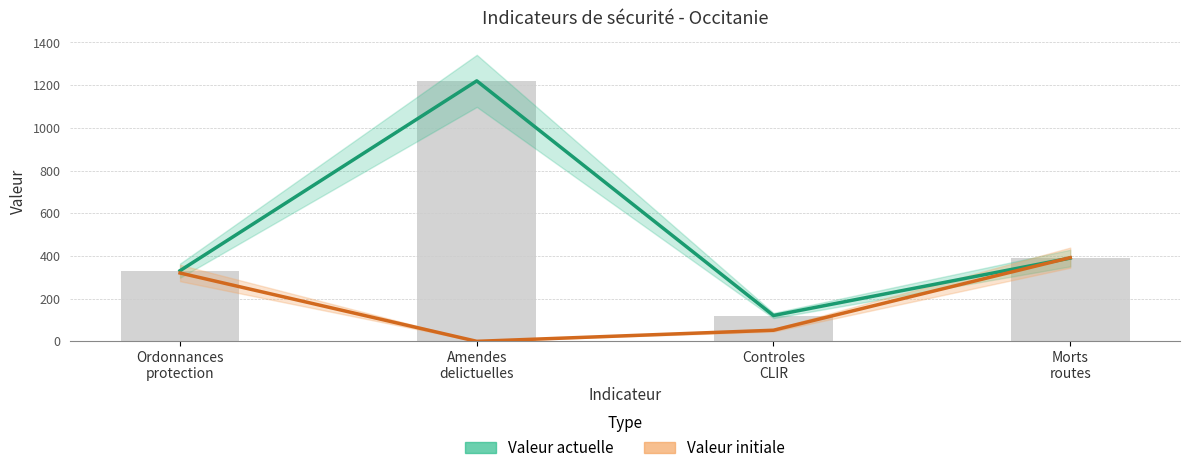

Reading right to left, what are all the values shown in this chart?

Valeur actuelle: Morts
routes=390	Controles
CLIR=121	Amendes
delictuelles=1220	Ordonnances
protection=331
Valeur initiale: Morts
routes=392	Controles
CLIR=52	Amendes
delictuelles=0	Ordonnances
protection=320